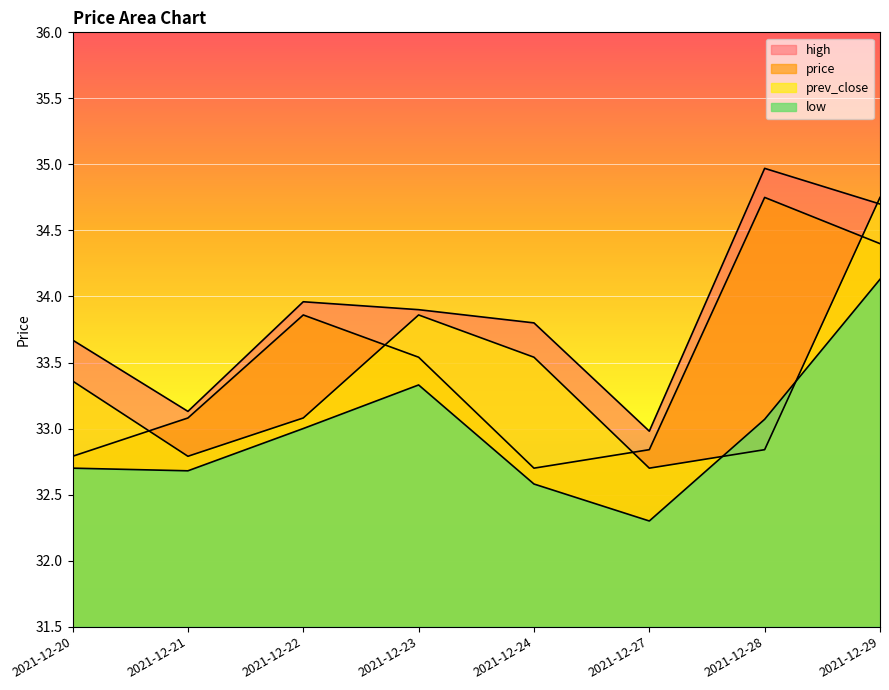

How many intersections are there between low and prev_close?

2